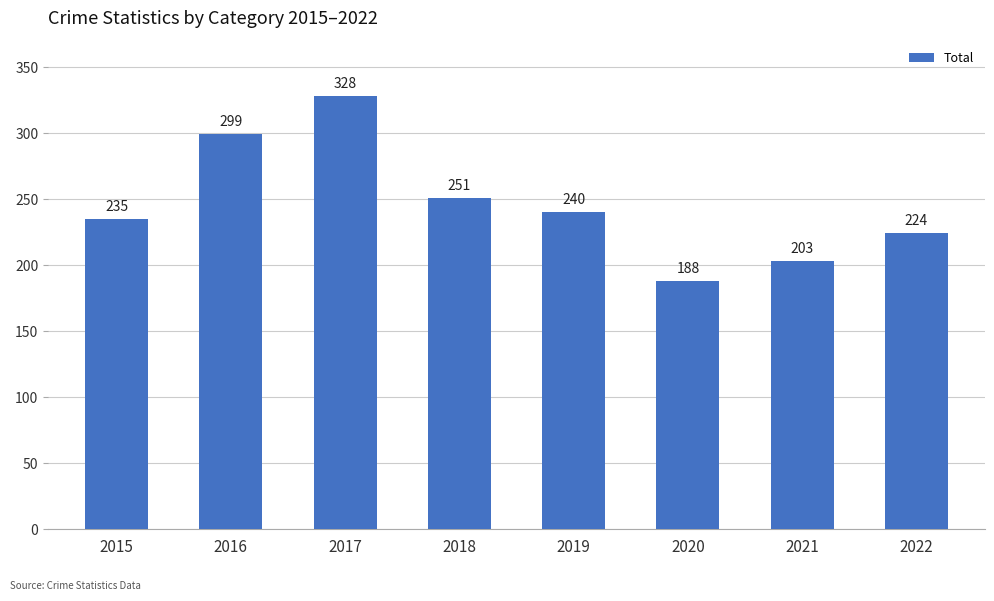

How many series are shown in this chart?

1